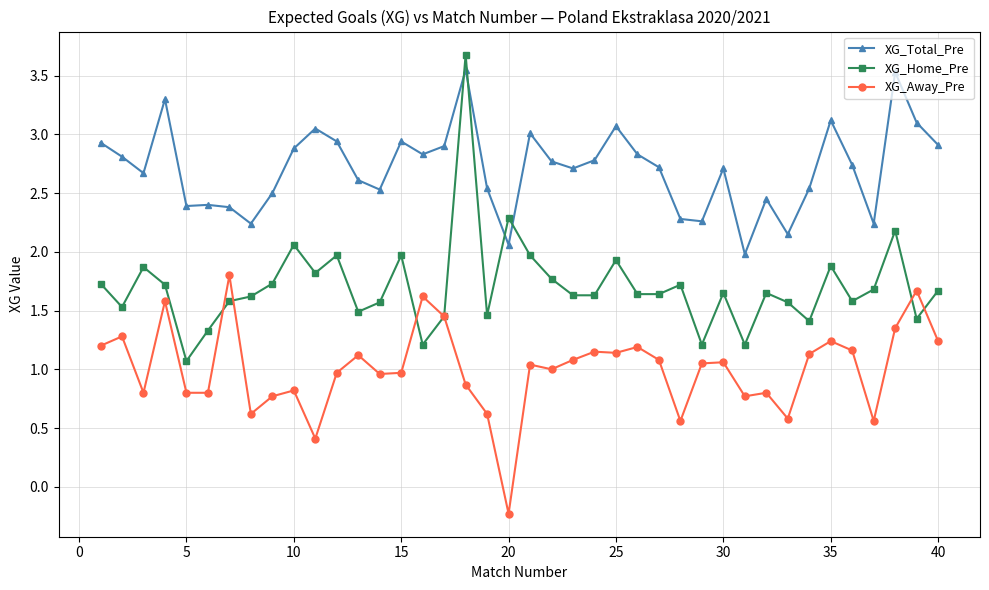

Which series has the largest total across all categories?

XG_Total_Pre